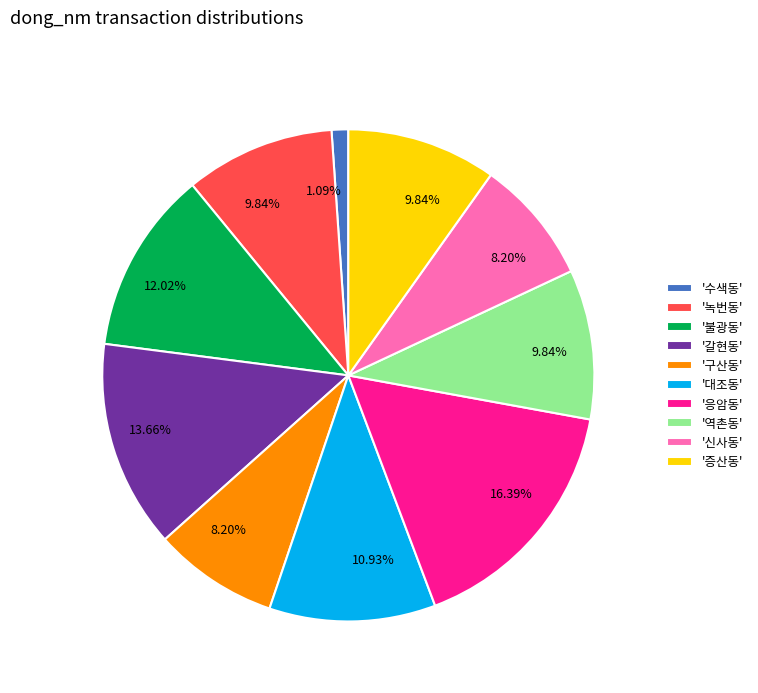

Which category has the smallest portion of the pie?

'수색동'